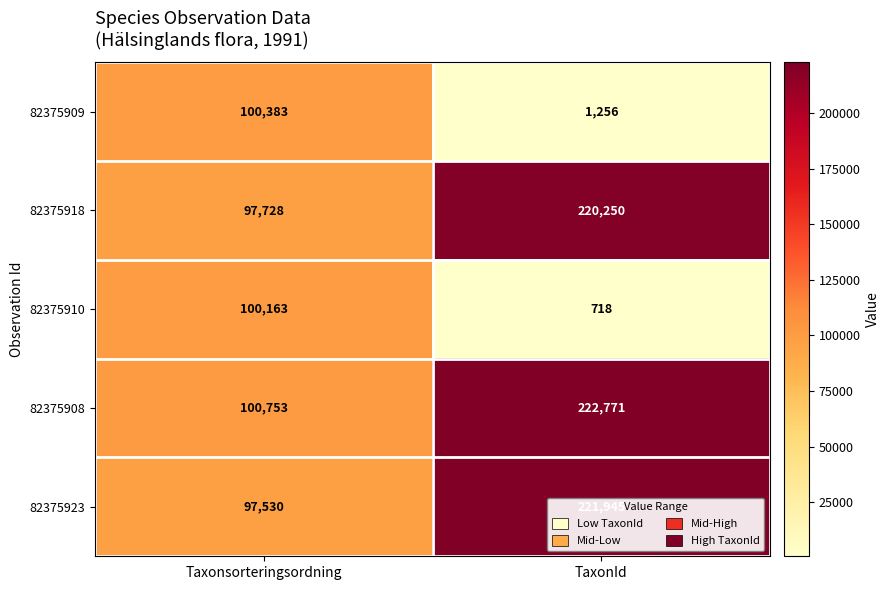

What is the maximum value shown in the chart?

222771